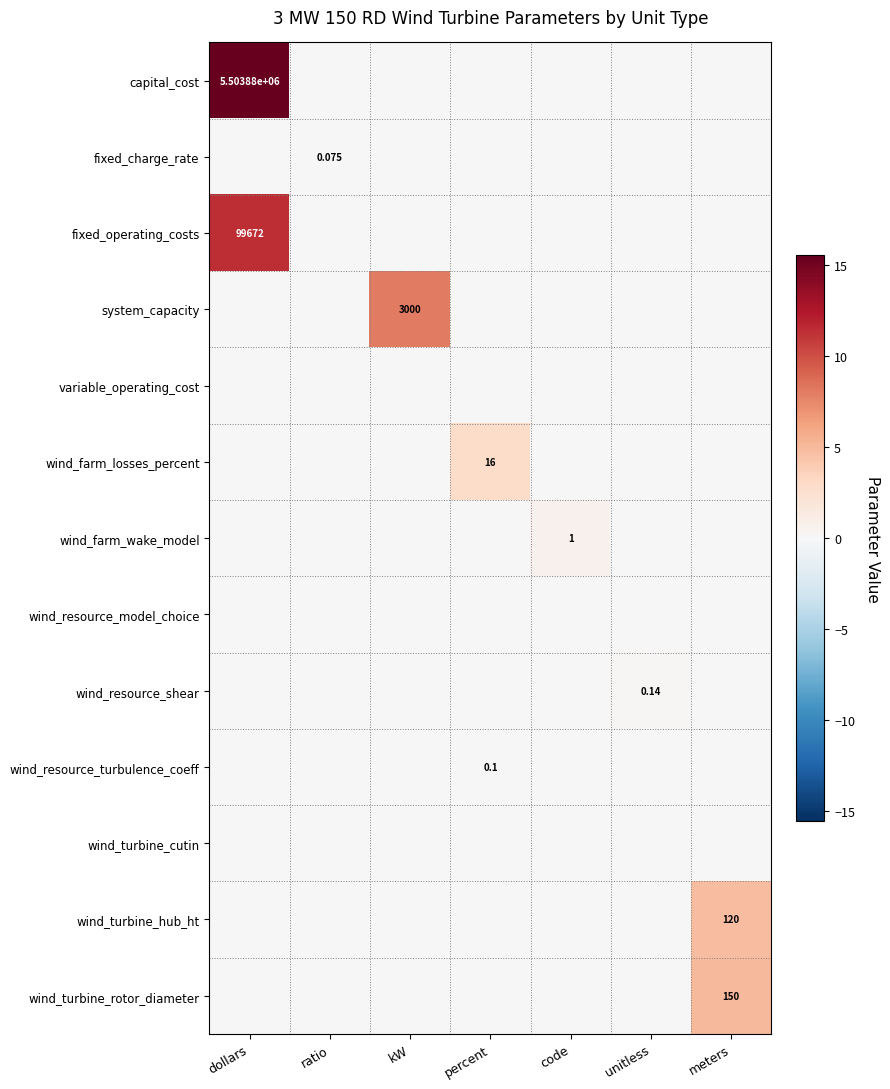

Which category has the highest value across all series?

dollars